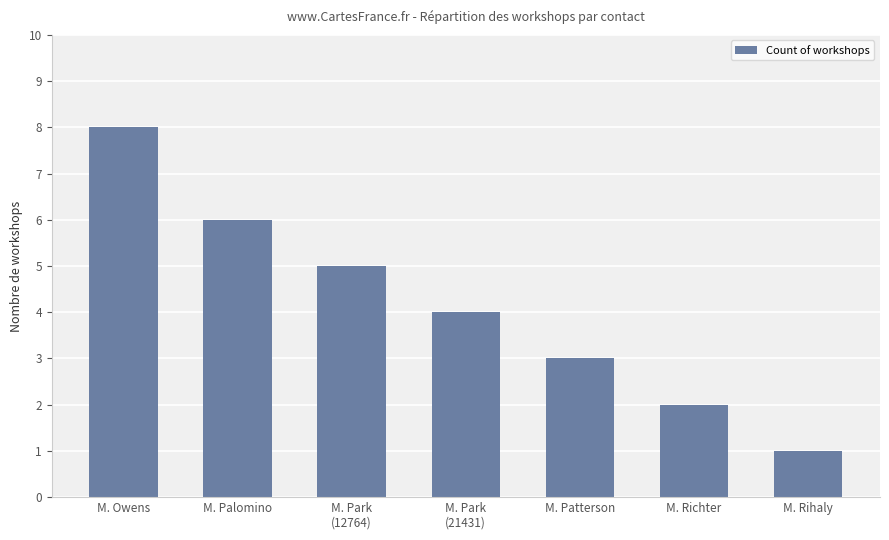

Are the bars grouped side by side (vs. stacked)?

No